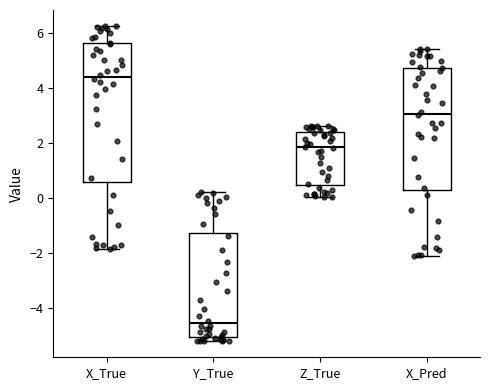

Reading left to right, read every box against the y-axis: the position of its median line, the range the box covers, and the ends of its whiskers. The values are not printed on the chart, so give them approximately, as read against the axis.

X_True: median 4.4, box 0.6 to 5.6, whiskers -1.8 to 6.2
Y_True: median -4.6, box -5.0 to -1.2, whiskers -5.2 to 0.2
Z_True: median 1.8, box 0.4 to 2.4, whiskers 0.0 to 2.6
X_Pred: median 3.0, box 0.2 to 4.8, whiskers -2.2 to 5.4